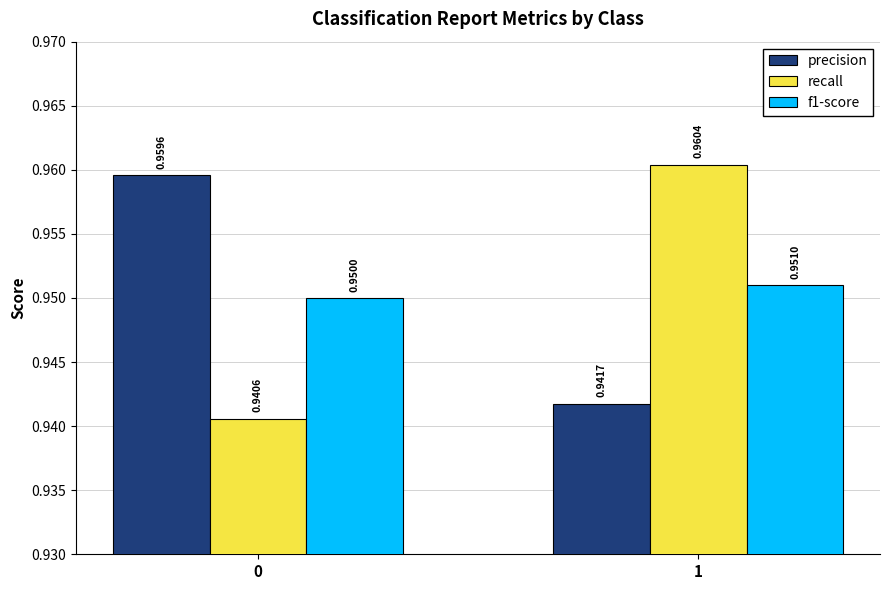

Count the precision values in the range 0 to 1.

2